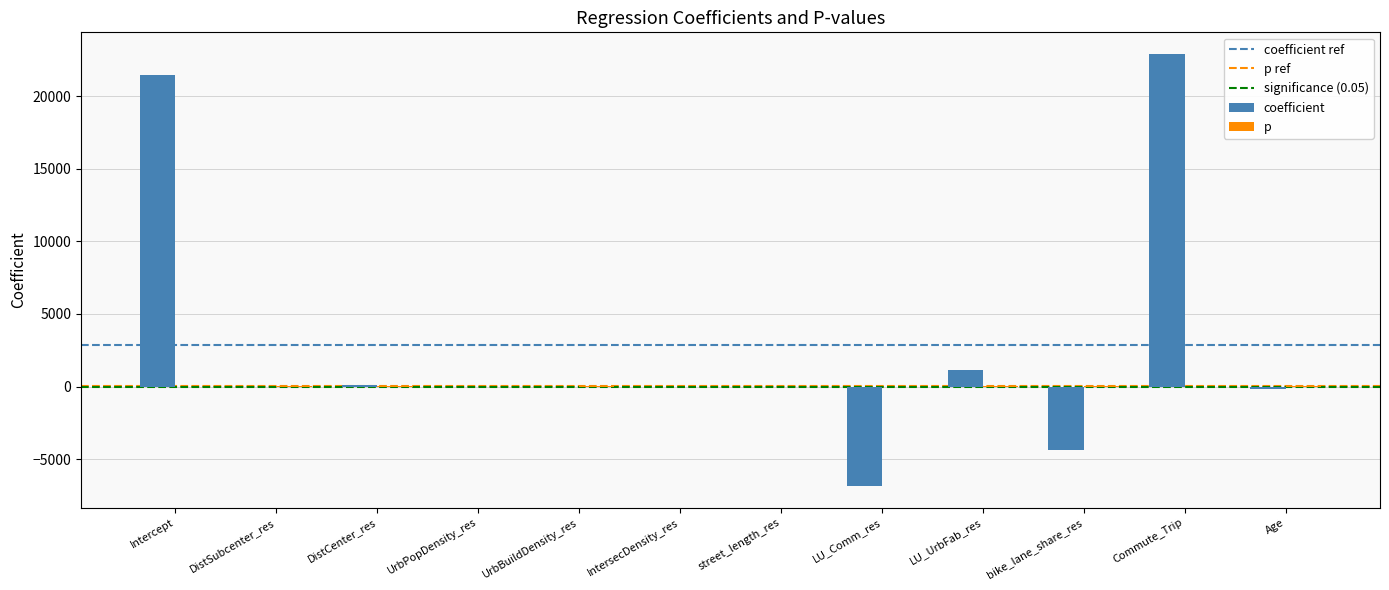

Does the chart contain stacked bars?

No